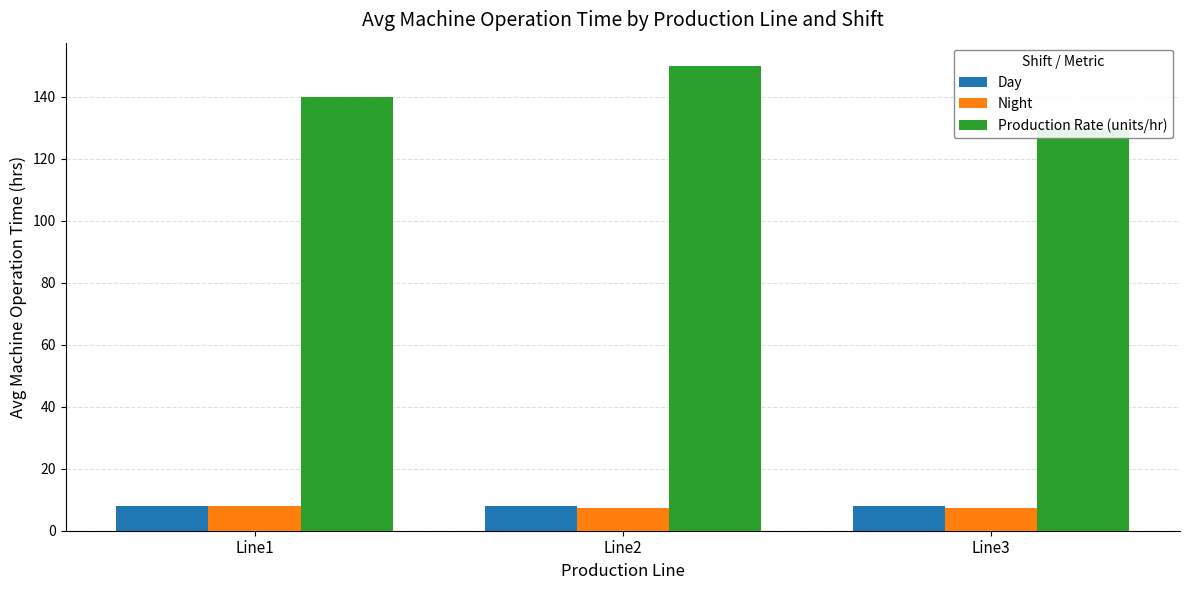

What is the value of the Night bar at the 1st from the left?

8.1